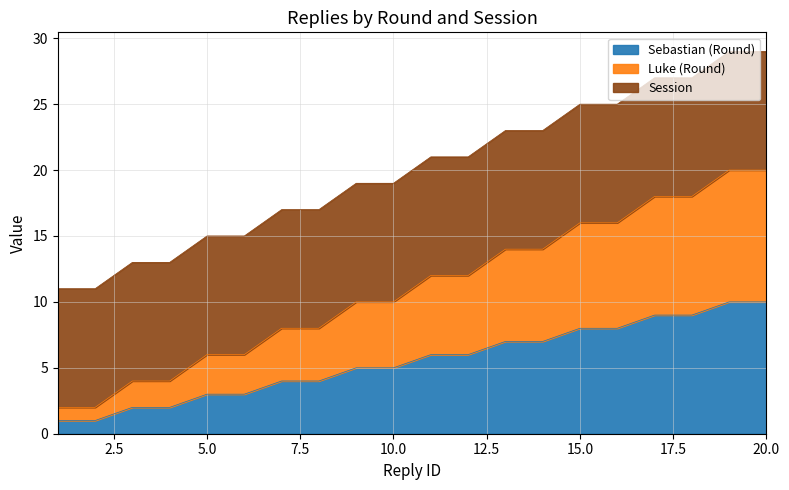

Count the Luke values in the range 6 to 16.

12